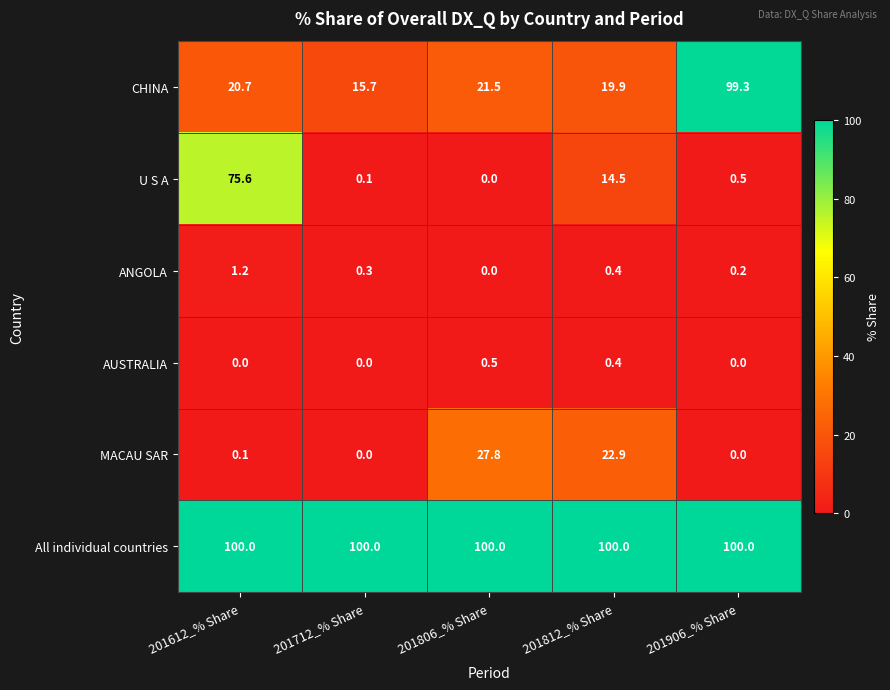

How many ANGOLA values are between 0 and 1?

4